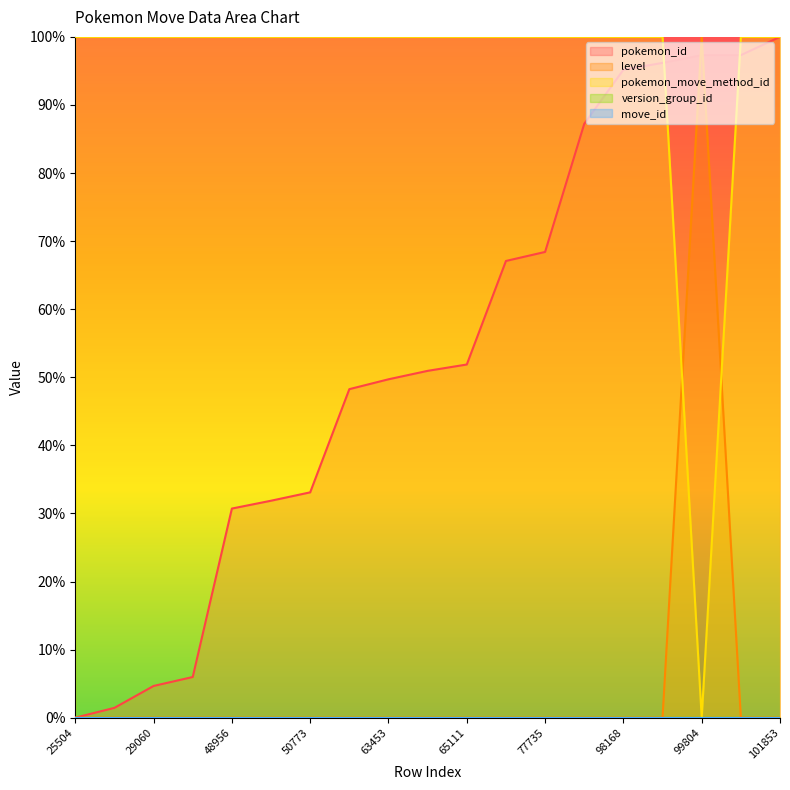

How many values in the pokemon_id series exceed 50?

10